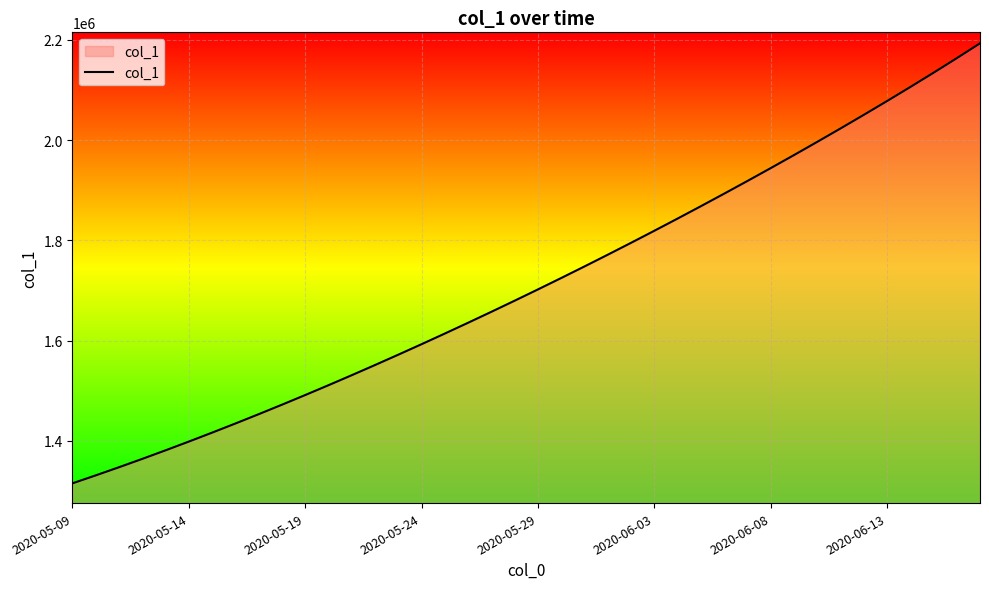

What is the smallest value displayed?

1315099.0